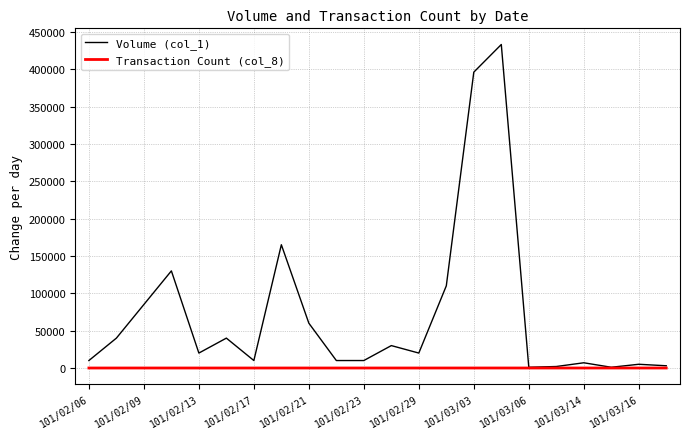

What is the greatest value displayed?

433000